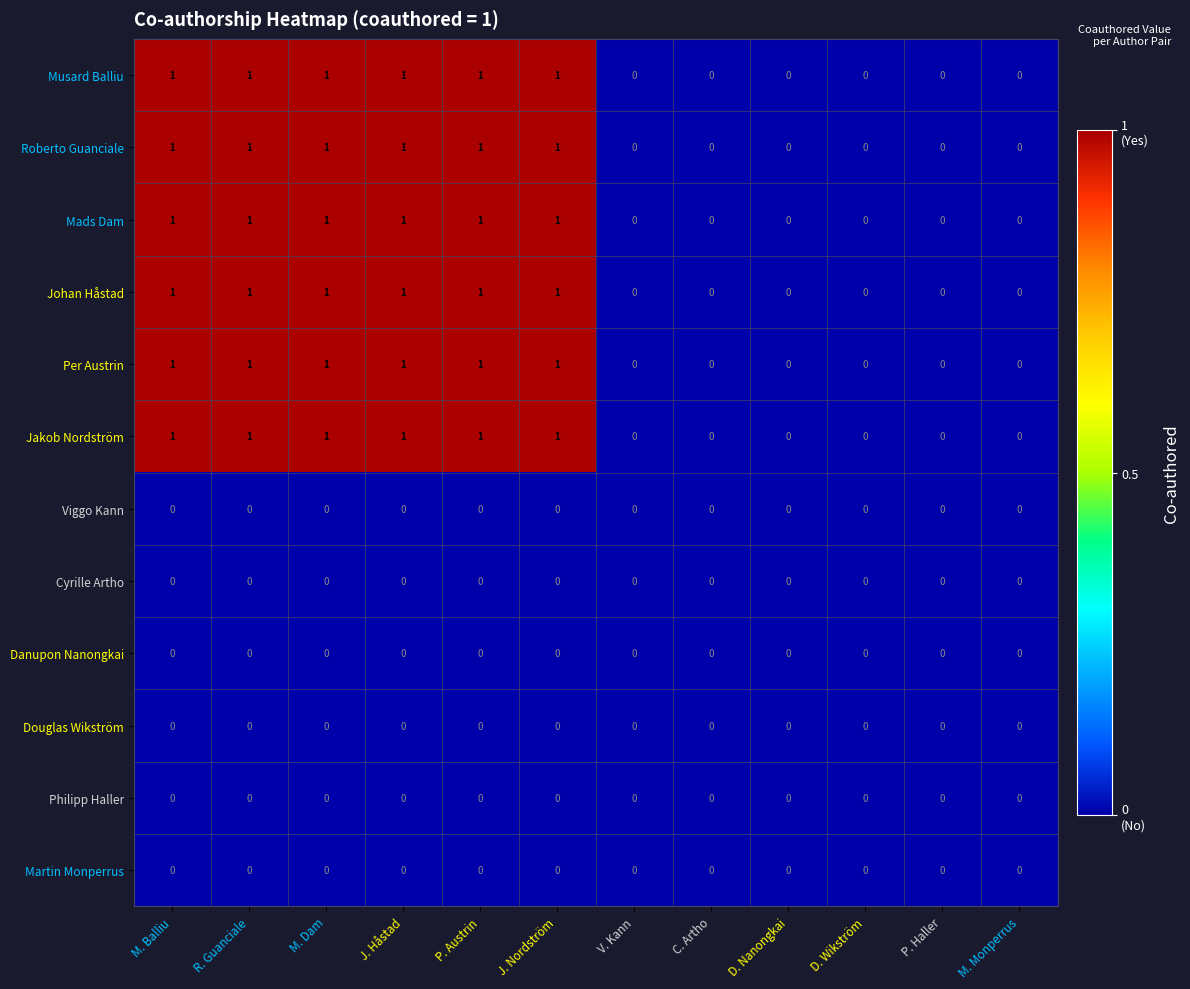

True or false: Philipp Haller has a value of 0 at M. Dam.

True